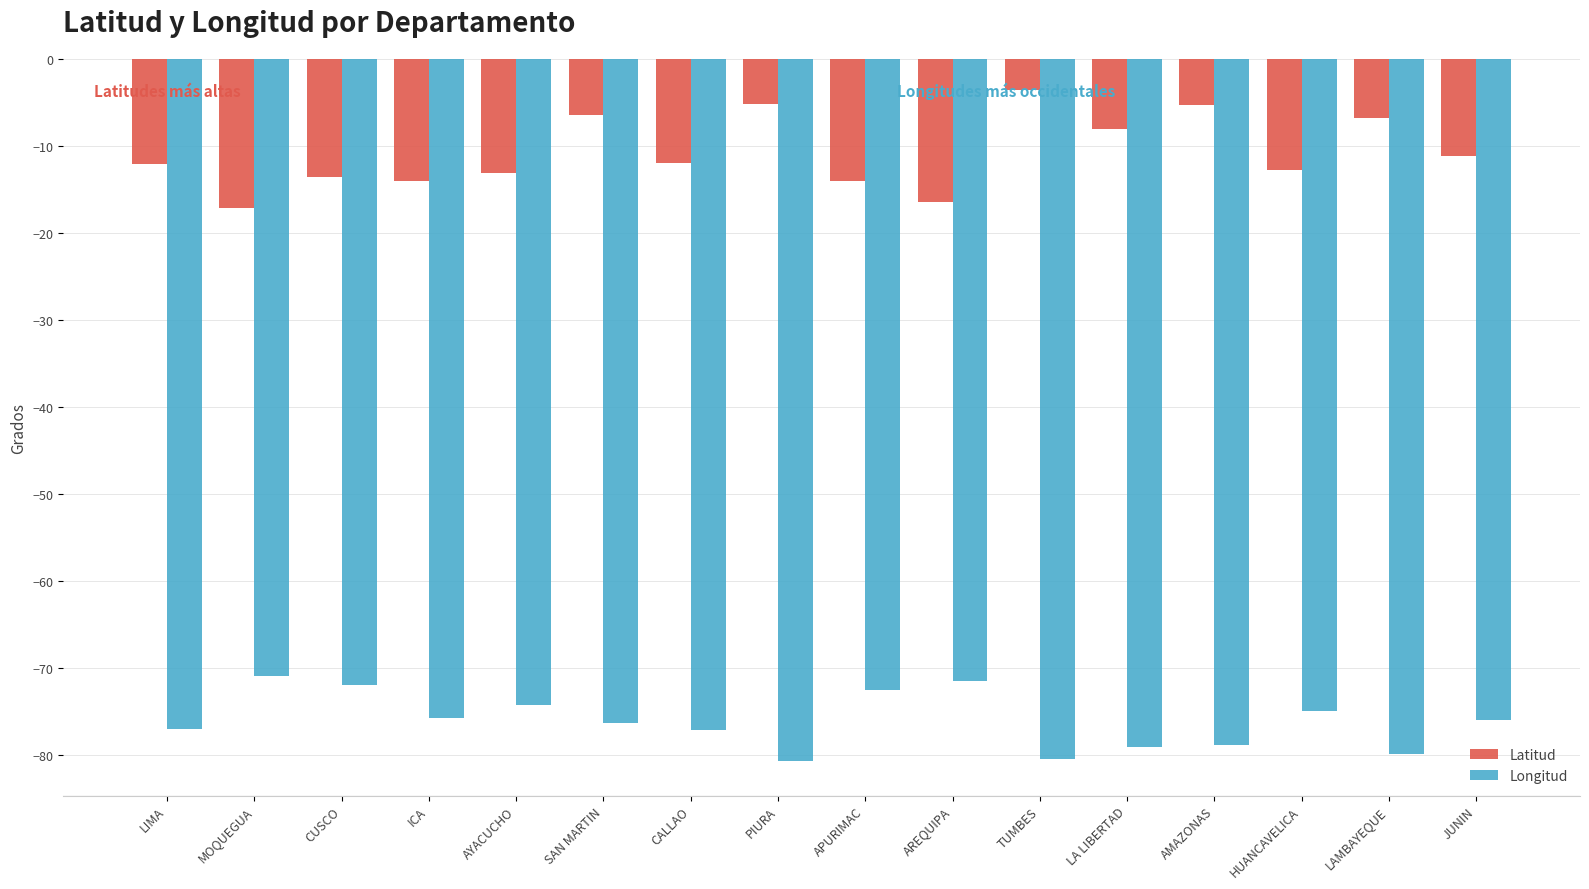

What is the difference between the maximum and minimum values in the Longitud series?

9.7